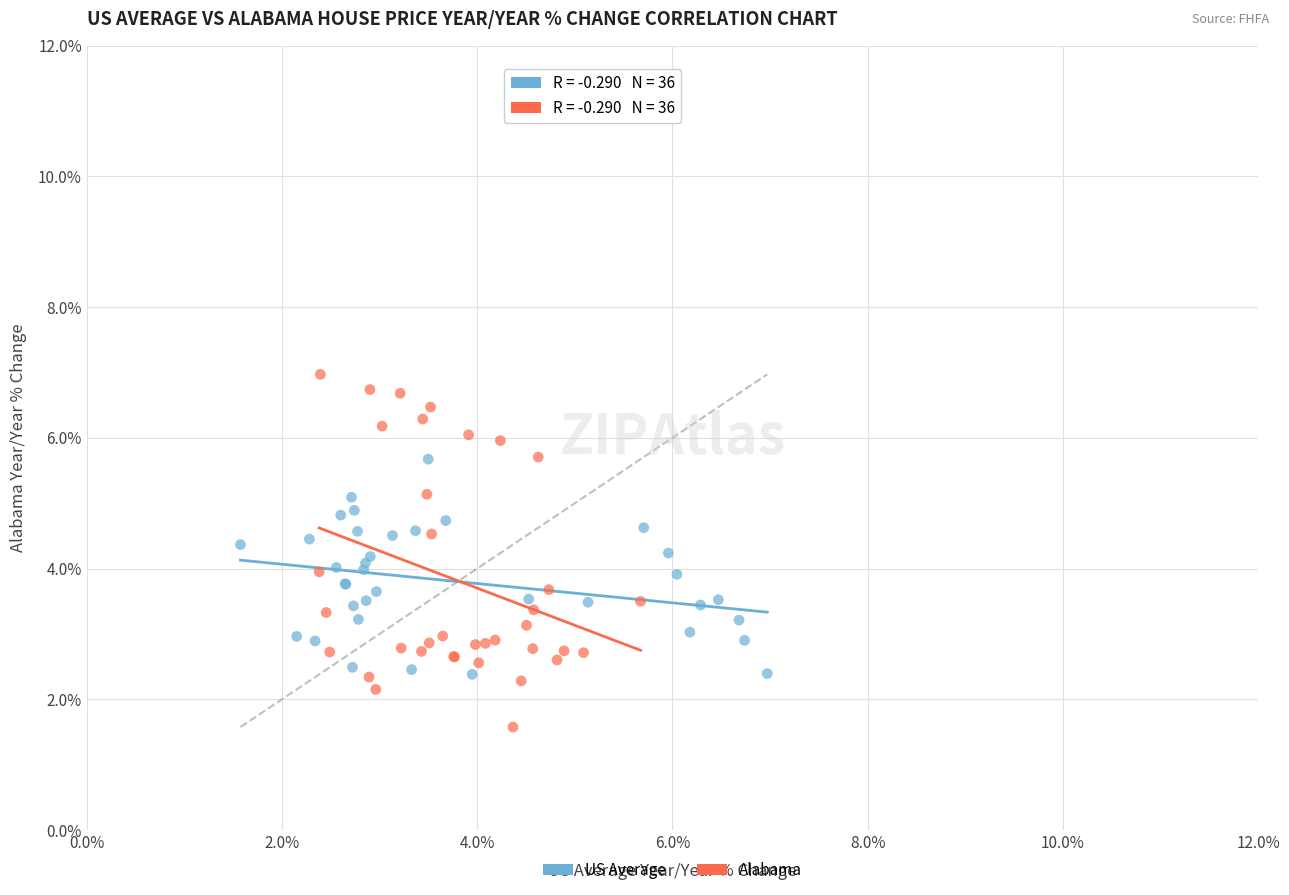

Which series has the largest Y range (max minus min)?

Alabama